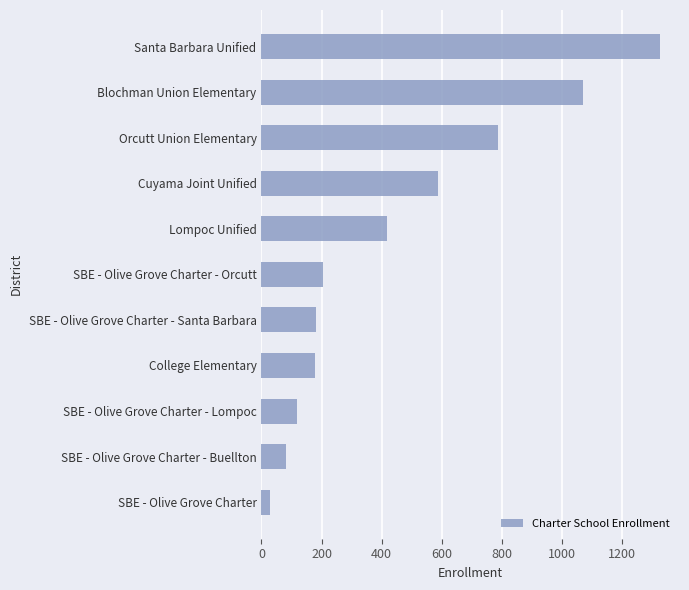

How many data points does each series have?

11